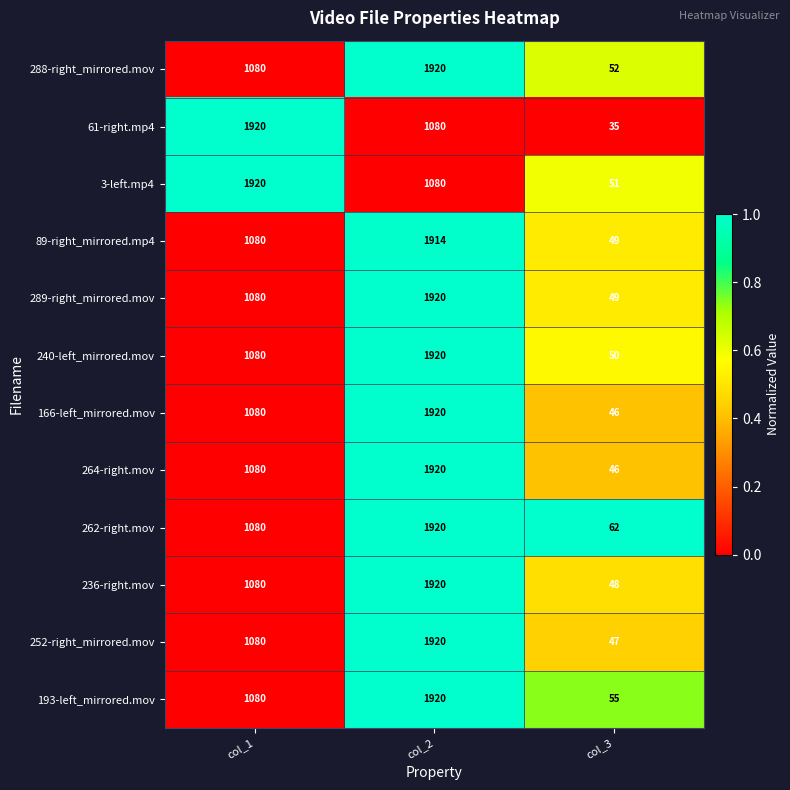

What is the sum of all 166-left_mirrored.mov values?

3046